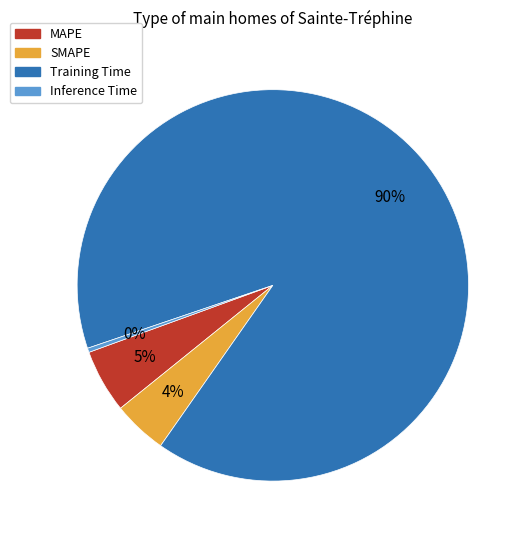

Is it true that MAPE is 1% of the pie?

False